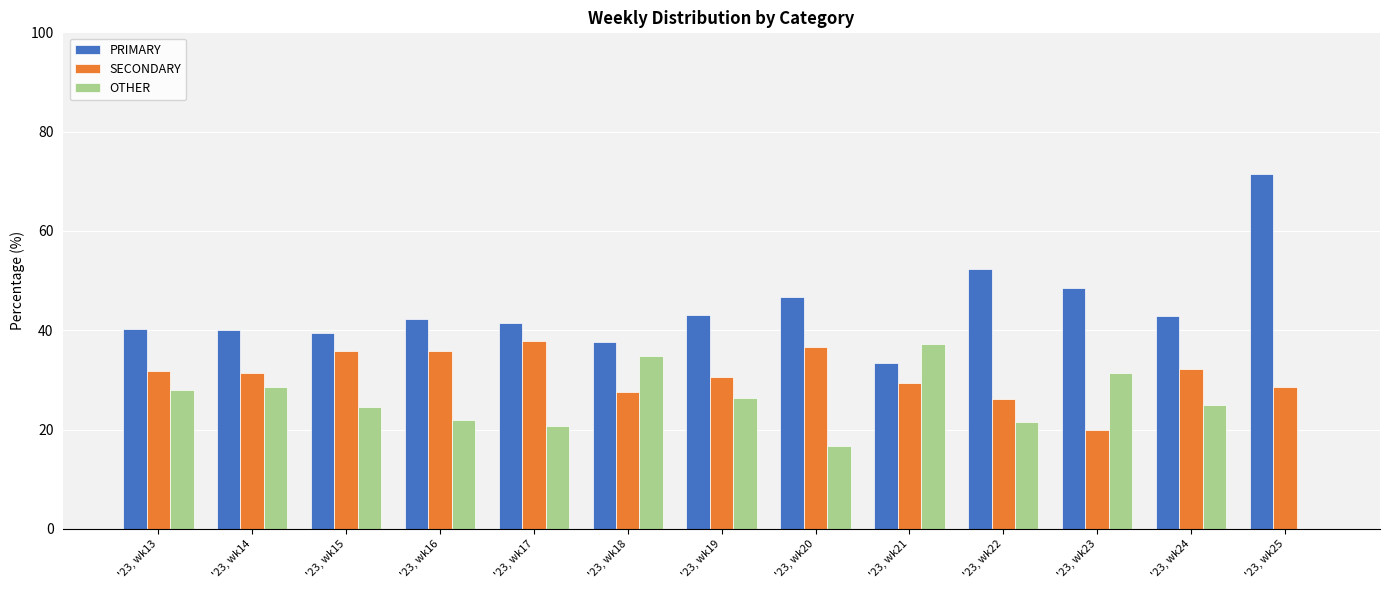

Which category has the highest value across all series?

'23, wk25